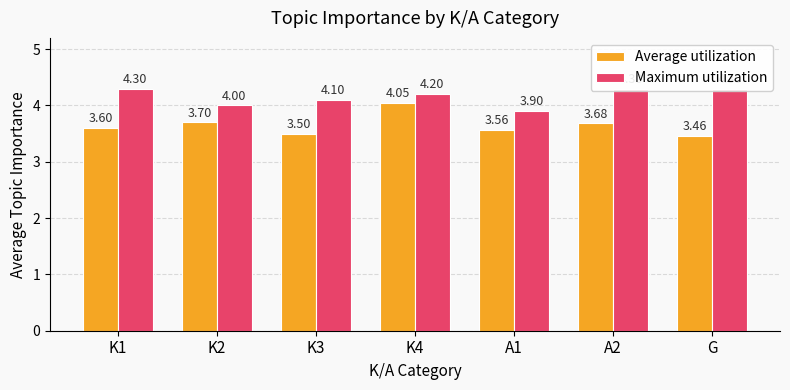

What is the approximate value of Maximum utilization at K2?

4.0